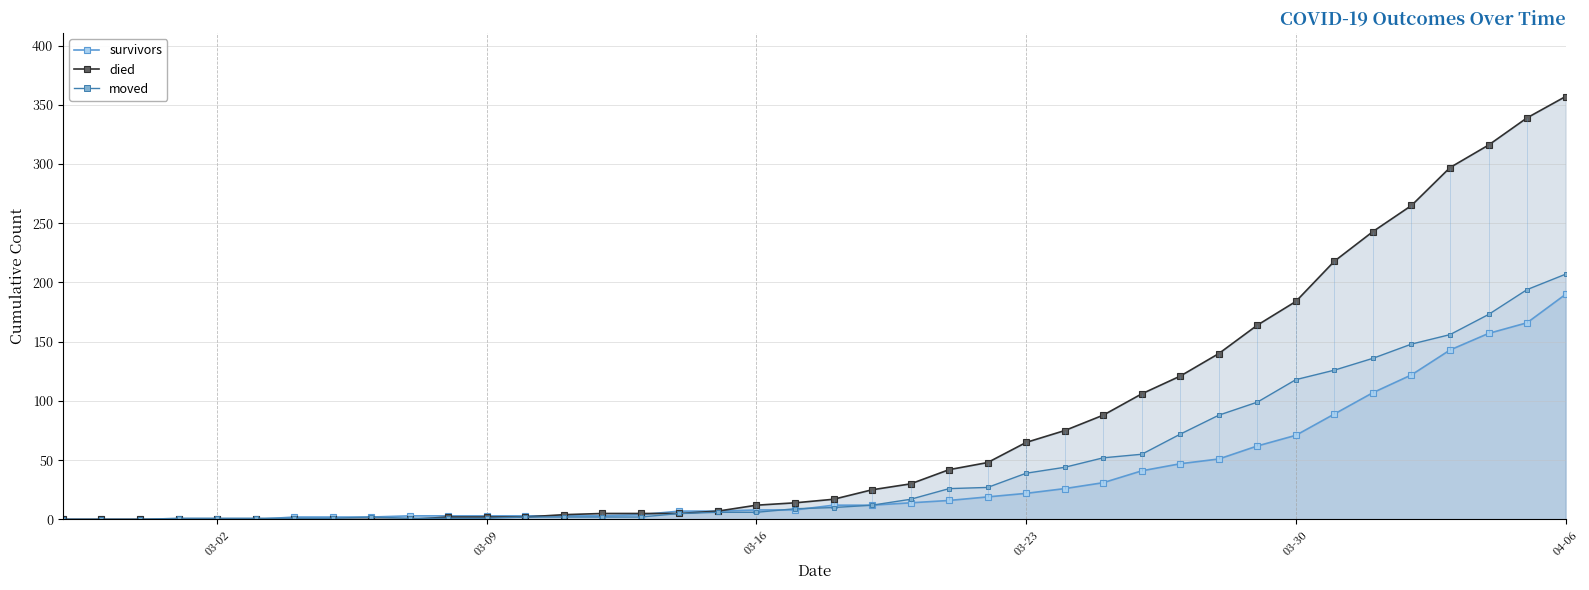

What is the maximum value for moved?

207